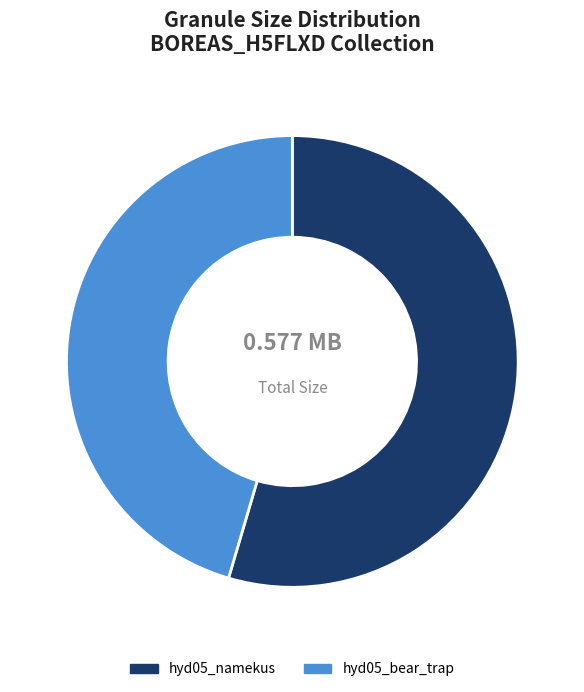

Which slice represents more than half of the pie?

hyd05_namekus